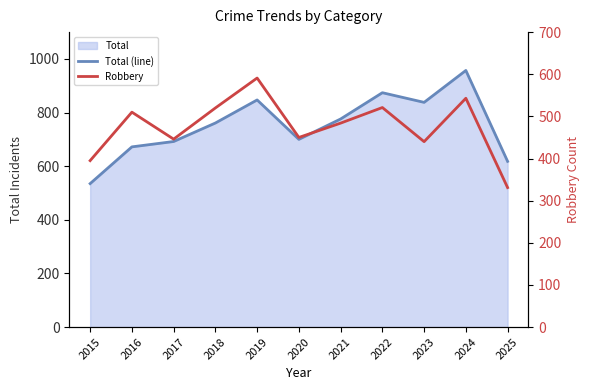

True or false: Robbery has more than 1 interior local peaks.

True